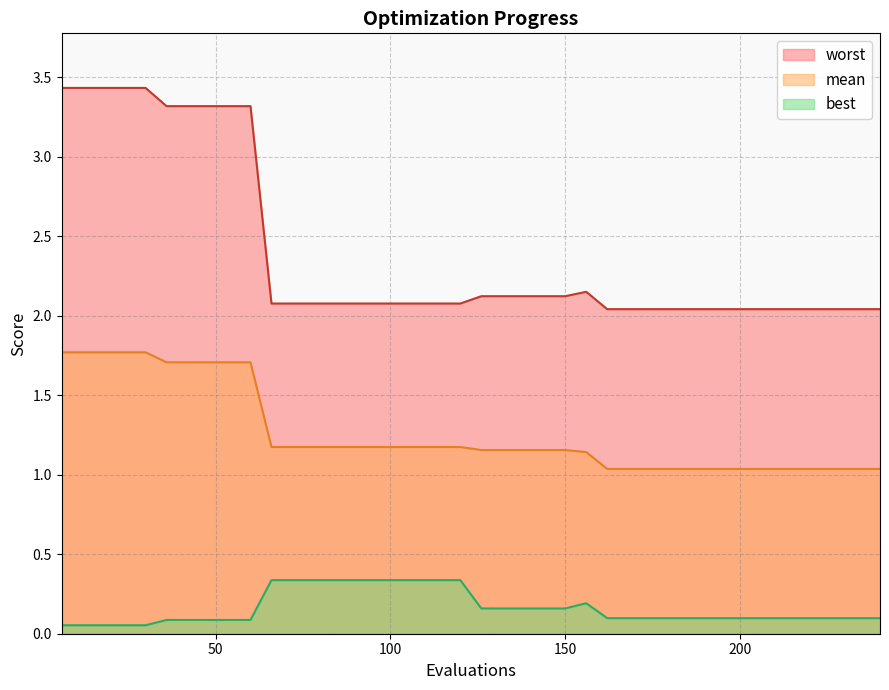

True or false: best and mean intersect in this chart.

False